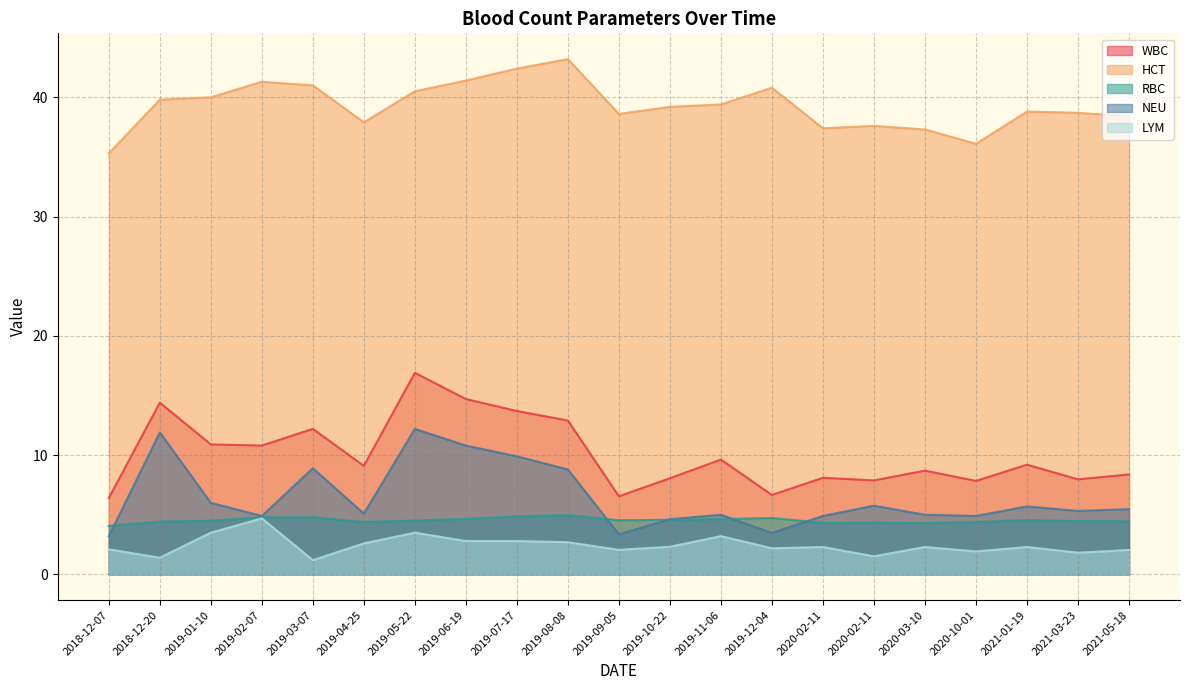

Which series has the largest total across all categories?

HCT